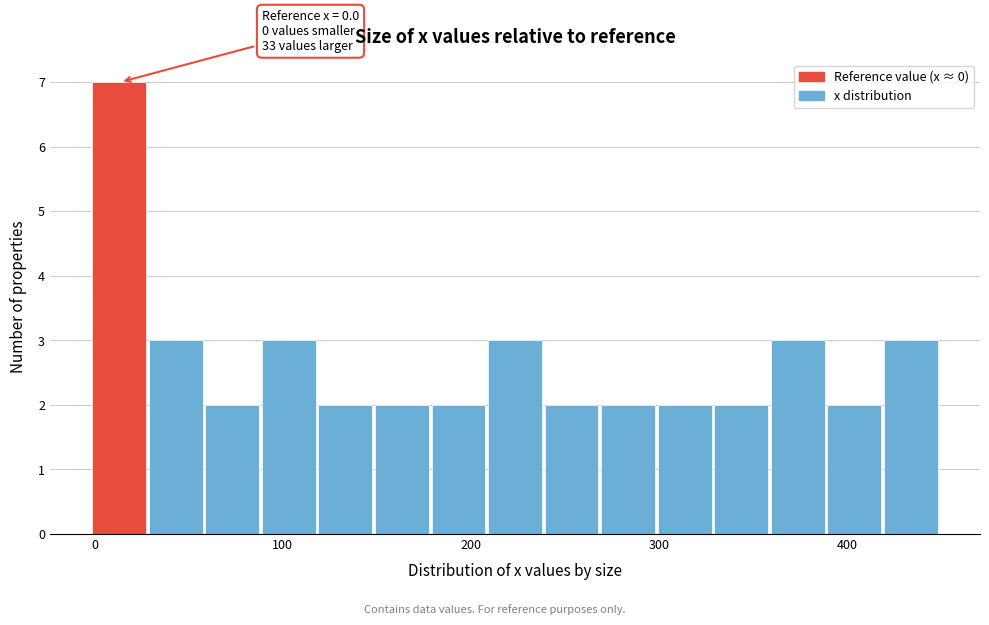

Around what value on the x-axis is the tallest bar? Give the approximate position of its centre, as read against the axis.

10